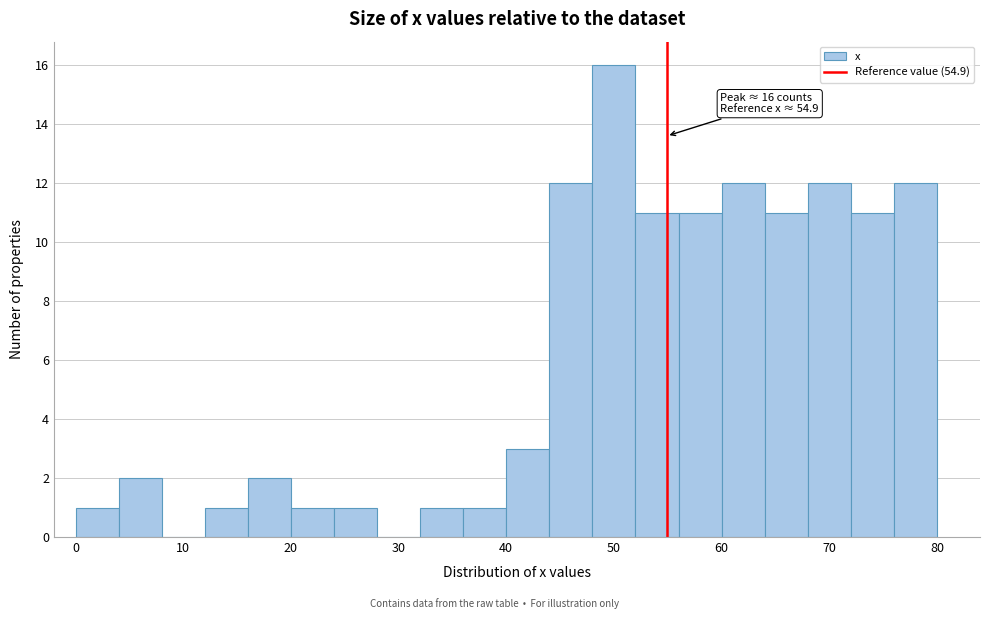

Which range on the x-axis has the tallest bar?

48 to 52